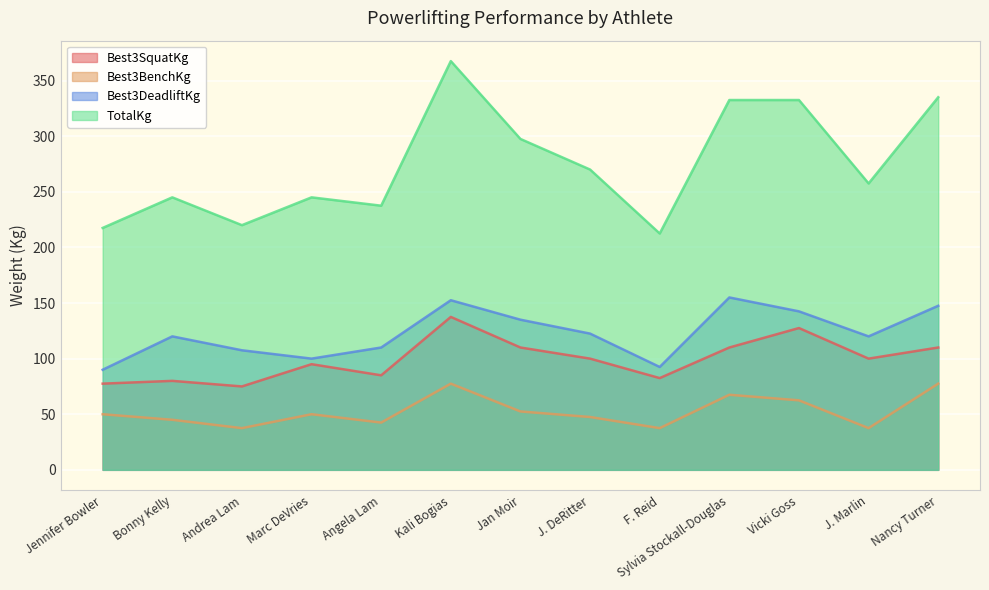

Reading left to right, list all the values displayed in this chart.

Best3SquatKg: 77.5	80.0	75.0	95.0	85.0	137.5	110.0	100.0	82.5	110.0	127.5	100.0	110.0
Best3BenchKg: 50.0	45.0	37.5	50.0	42.5	77.5	52.5	47.5	37.5	67.5	62.5	37.5	77.5
Best3DeadliftKg: 90.0	120.0	107.5	100.0	110.0	152.5	135.0	122.5	92.5	155.0	142.5	120.0	147.5
TotalKg: 217.5	245.0	220.0	245.0	237.5	367.5	297.5	270.0	212.5	332.5	332.5	257.5	335.0